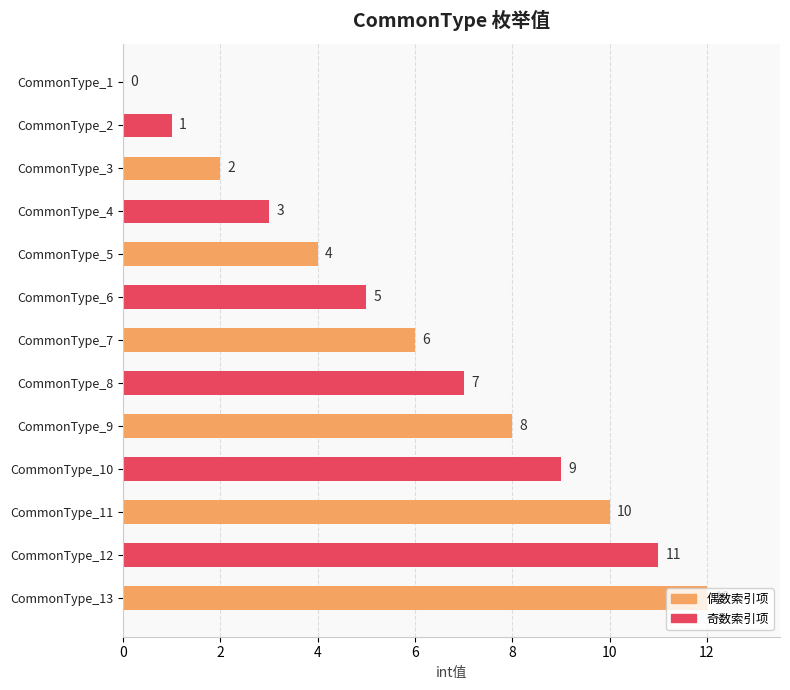

Read the value at CommonType_9.

8